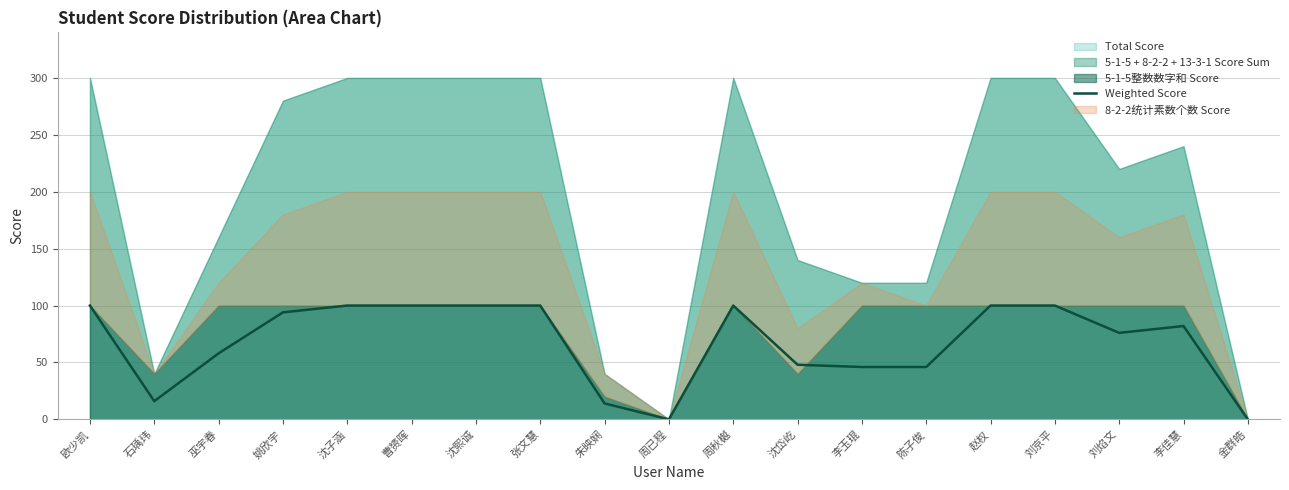

Is it true that Weighted Score equals 54 at 欧少凯?

False